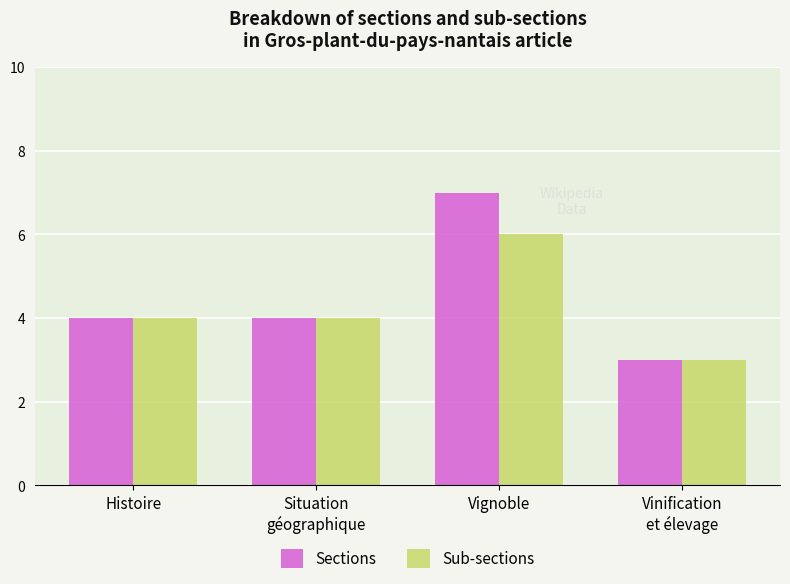

Rank the series by their maximum value, from highest to lowest.

Sections, Sub-sections